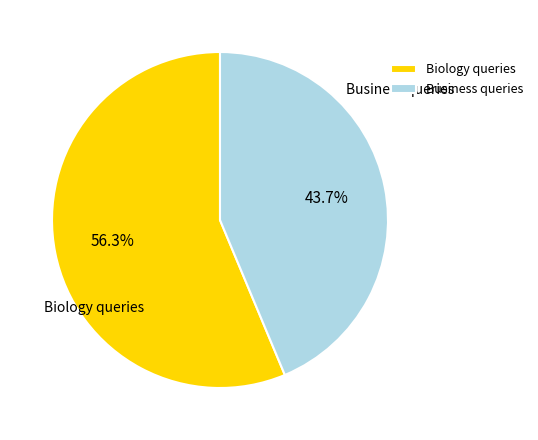

Which category has the smallest portion of the pie?

Business queries